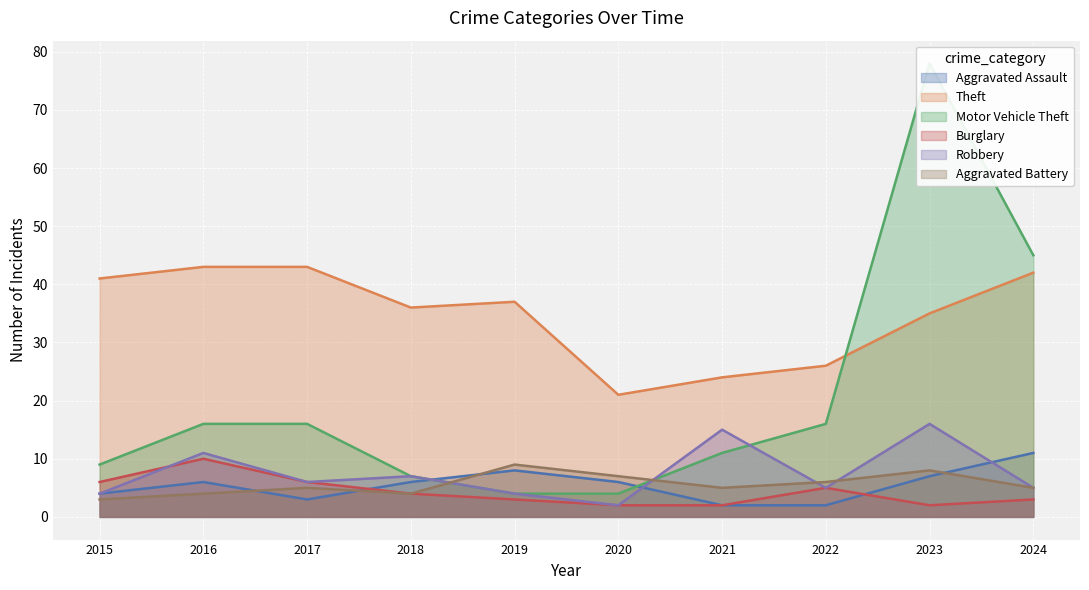

What is the spread (max minus min) of values at 2024?

42